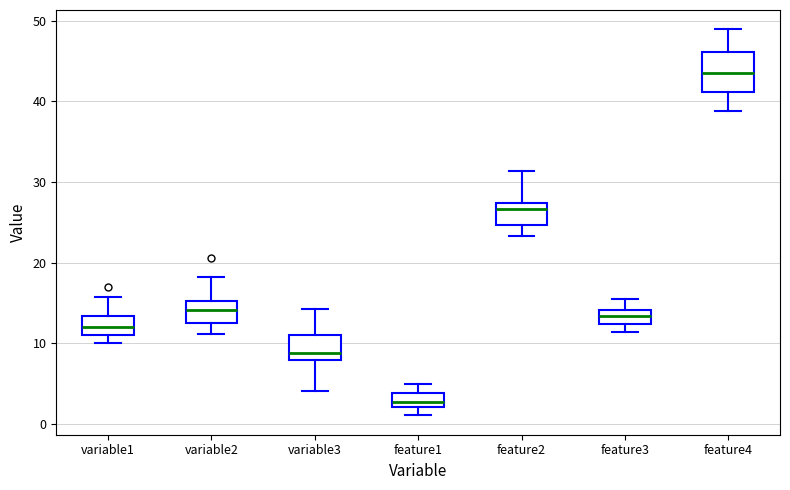

Reading left to right, read every box against the y-axis: the position of its median line, the range the box covers, and the ends of its whiskers. The values are not printed on the chart, so give them approximately, as read against the axis.

variable1: median 12, box 11 to 13, whiskers 10 to 16
variable2: median 14, box 13 to 15, whiskers 11 to 18
variable3: median 9, box 8 to 11, whiskers 4 to 14
feature1: median 3, box 2 to 4, whiskers 1 to 5
feature2: median 27 (just below the box's upper edge), box 25 to 27, whiskers 23 to 31
feature3: median 13, box 12 to 14, whiskers 11 to 16
feature4: median 43, box 41 to 46, whiskers 39 to 49